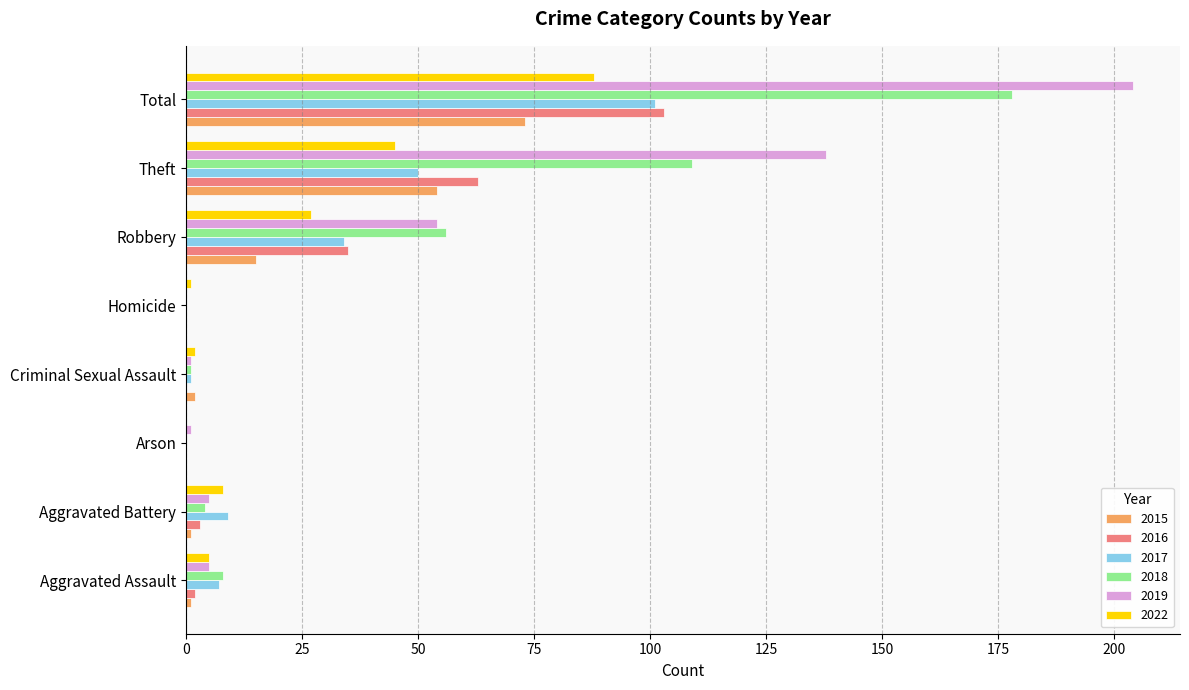

What is the difference between the 2017 values at Theft and Aggravated Assault?

43